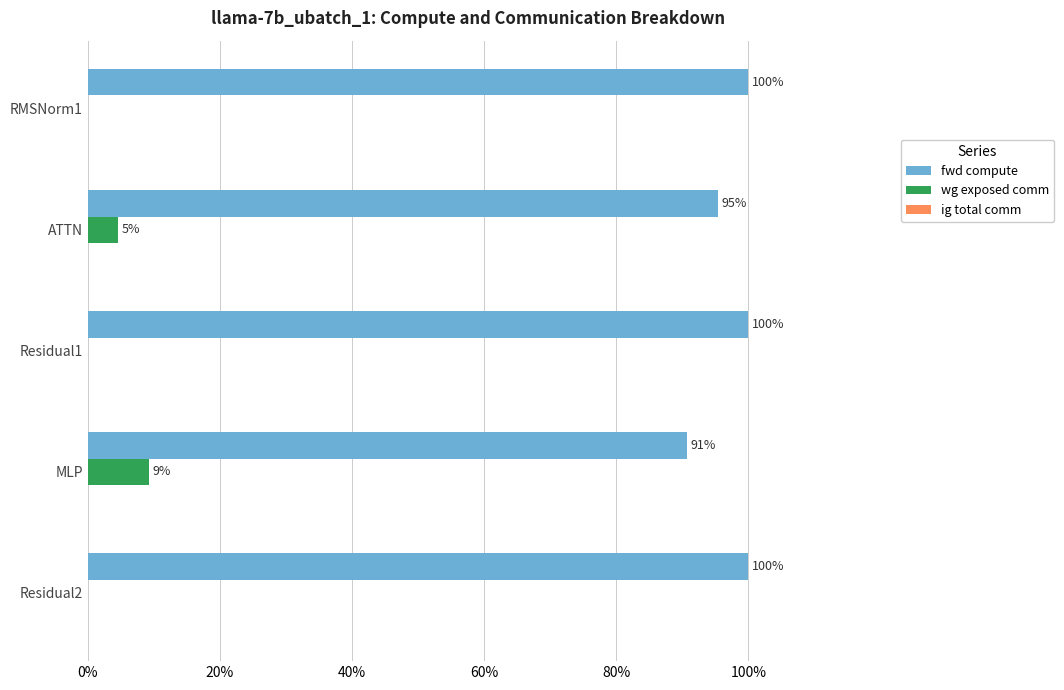

What is the total value across all series at ATTN?

100.0